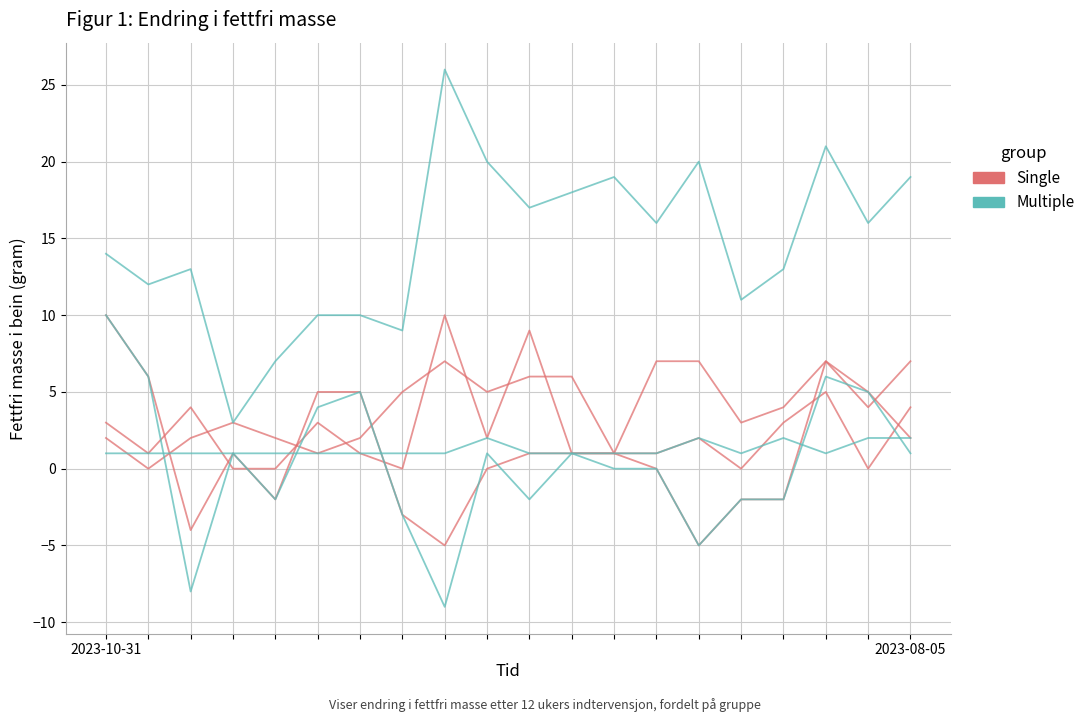

Rank the series by their average value, from lowest to highest.

Single, Multiple